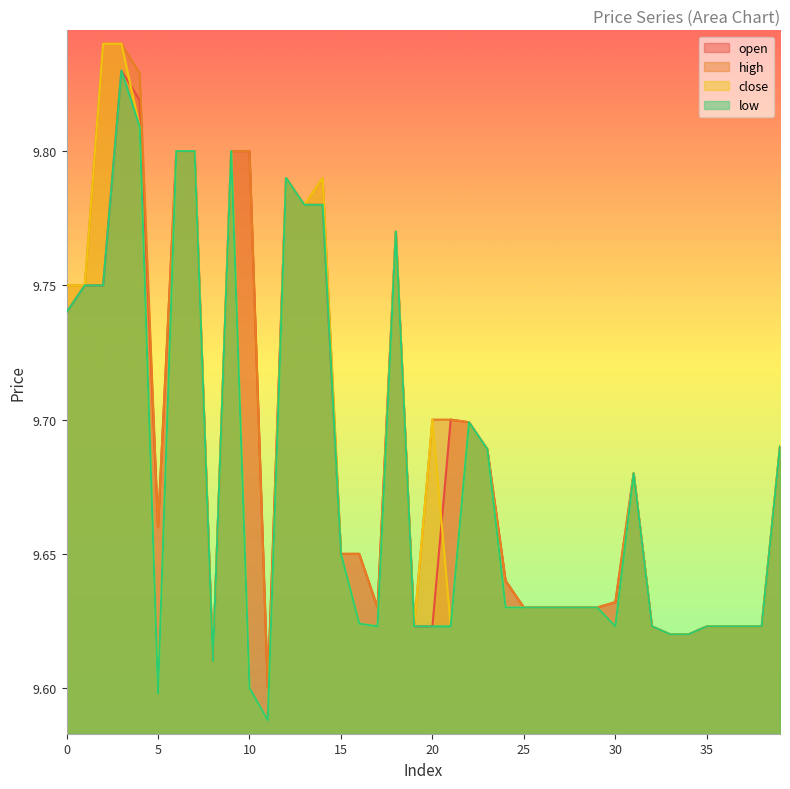

What is the lowest value of the high series?

9.6